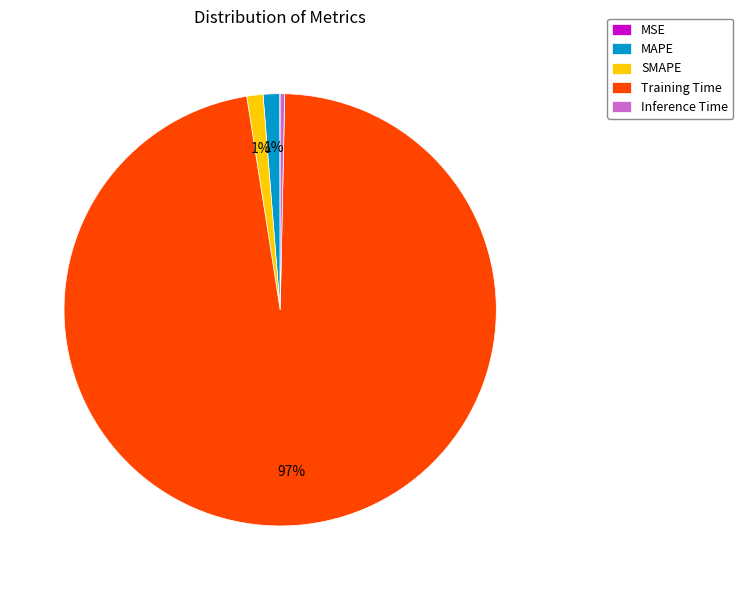

Which has a higher value, MAPE or Inference Time?

MAPE